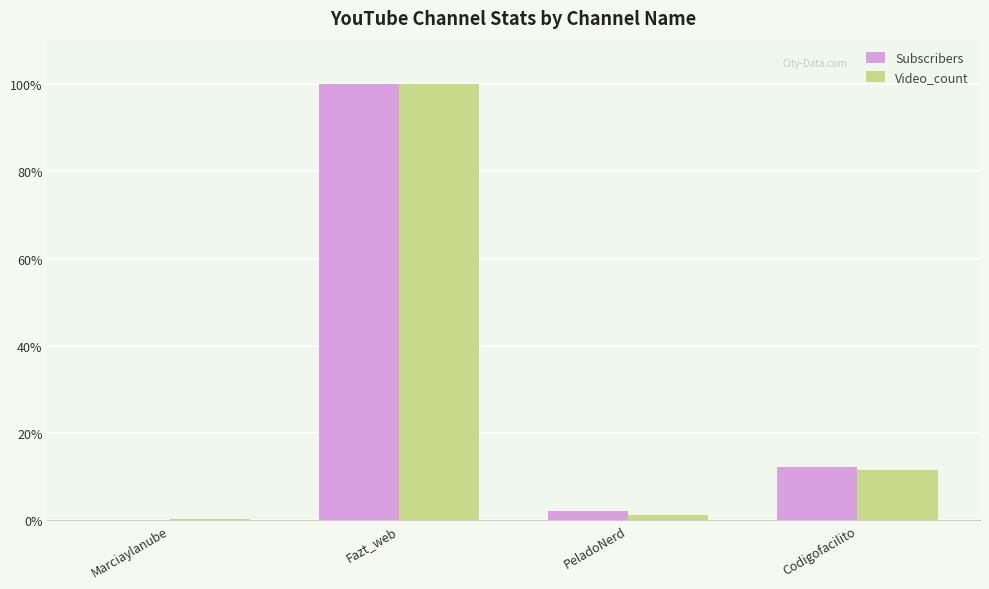

How many data points does each series have?

4